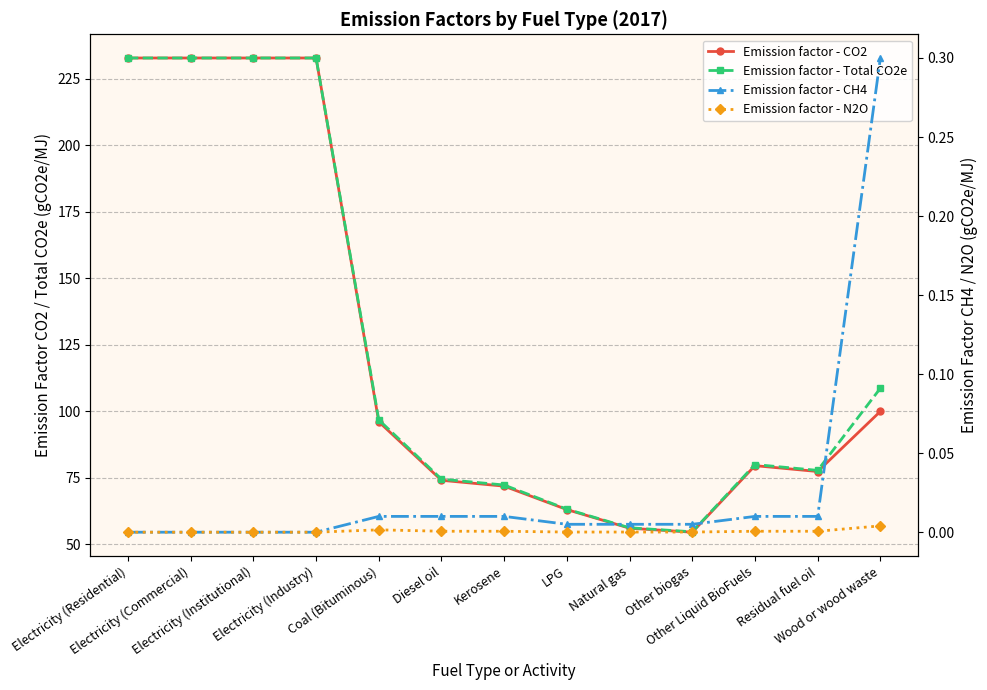

Which series has the widest spread of values?

Emission factor - CO2